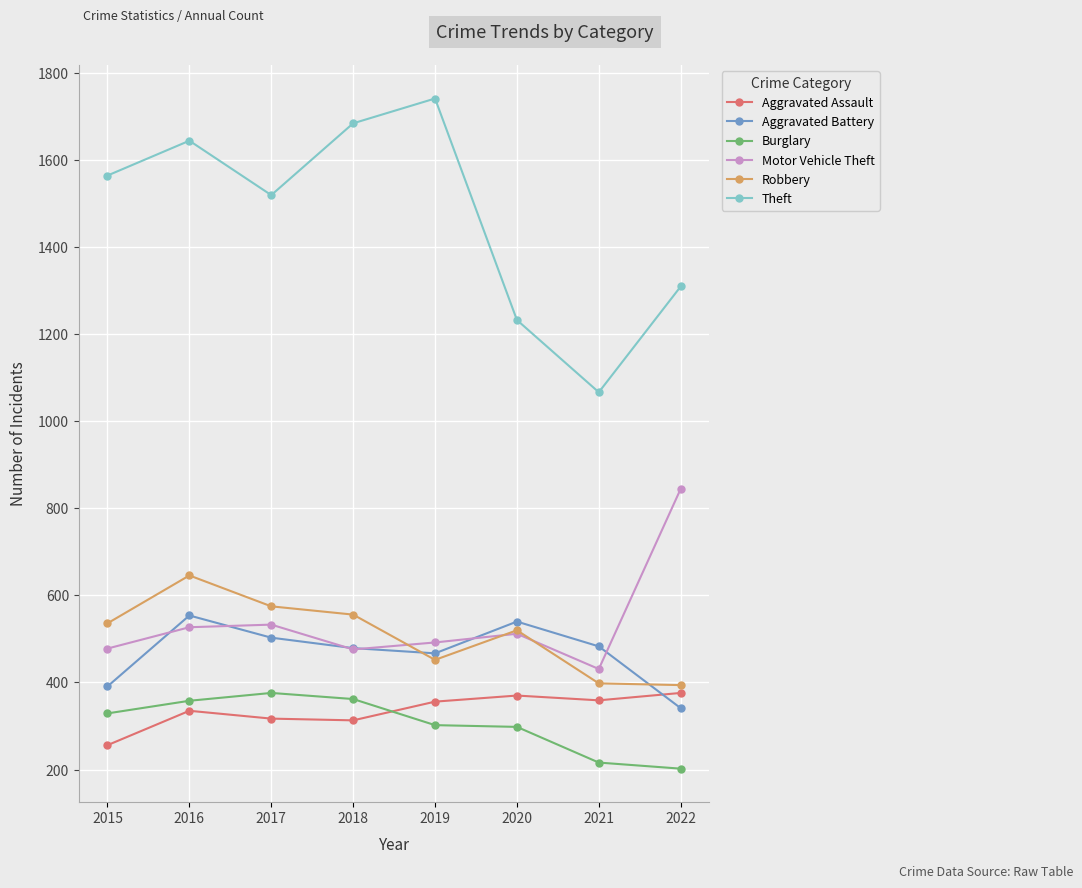

Does the chart have visible grid lines?

Yes